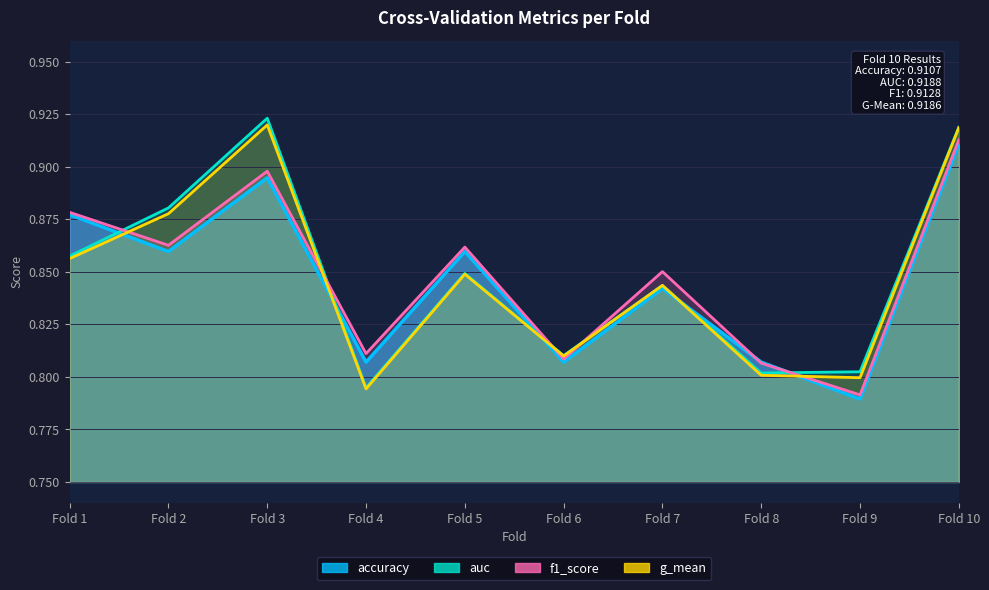

List the labels in order of f1_score value, largest first.

Fold 10, Fold 3, Fold 1, Fold 2, Fold 5, Fold 7, Fold 4, Fold 6, Fold 8, Fold 9